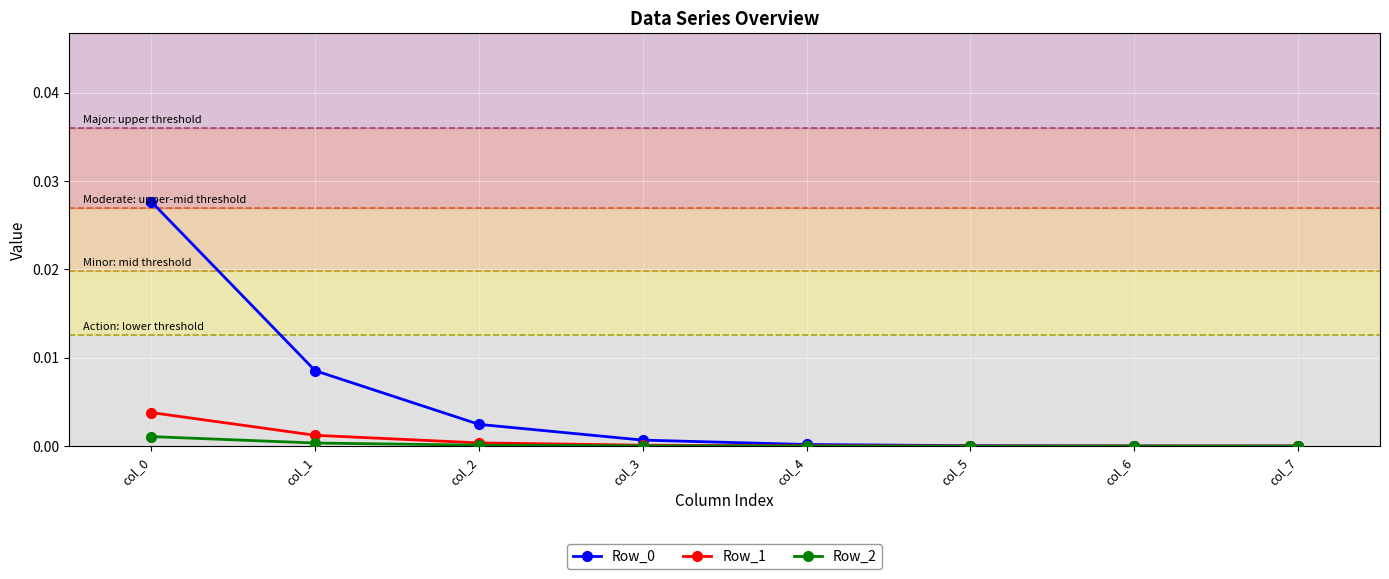

Is the value of Row_2 at col_0 greater than the value of Row_0 at col_7?

Yes